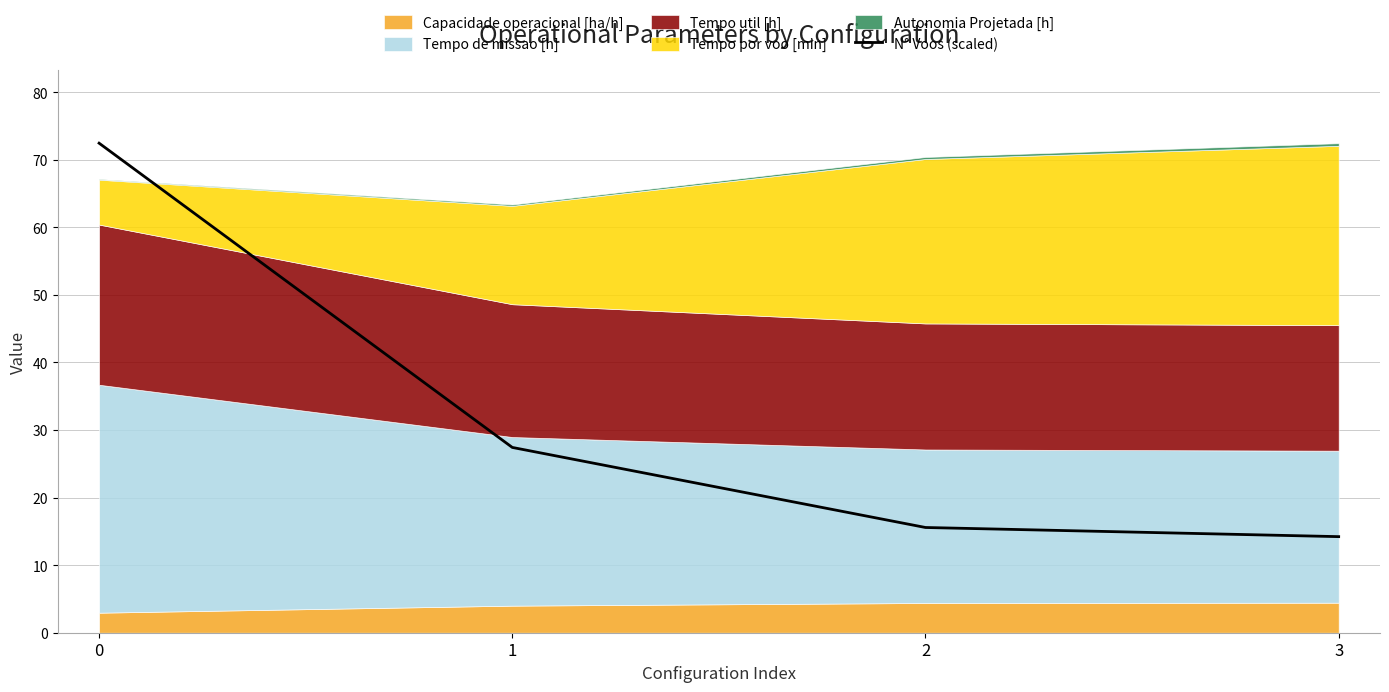

True or false: N° Voos (scaled) has a value of 14.2 at 3.

True